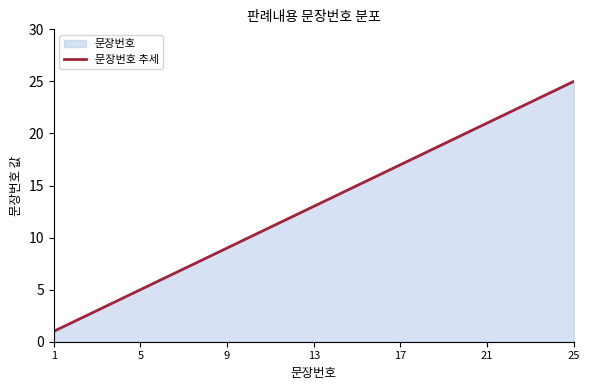

Which has a higher value, 8 or 21?

21